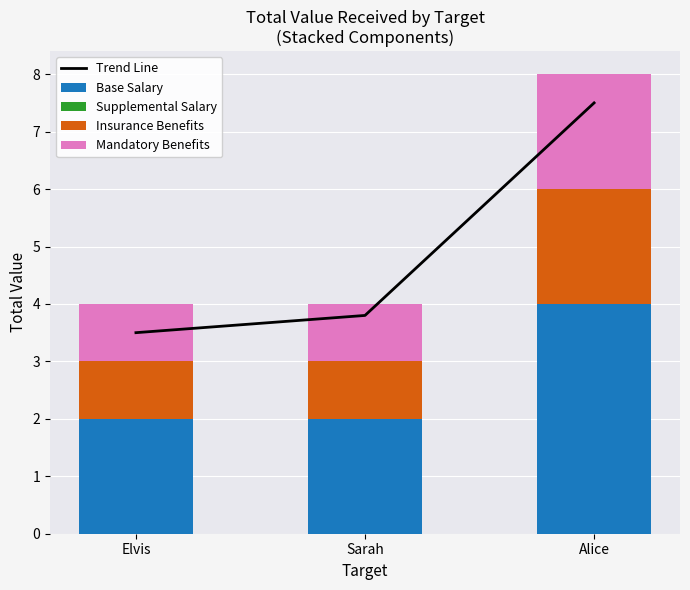

True or false: Insurance Benefits has a value of 1.0 at Sarah.

True